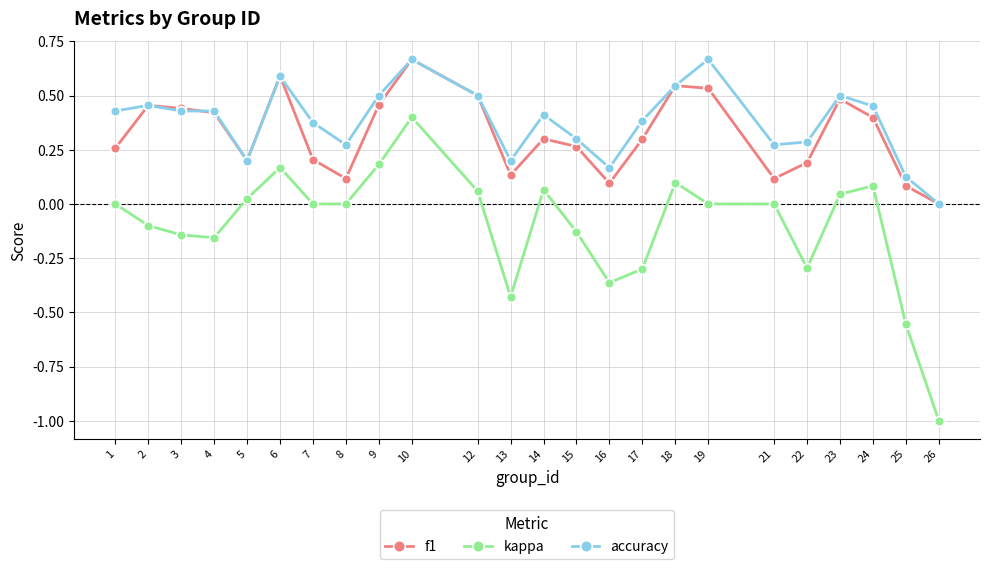

The f1 series shows 0.1 at 7. True or false?

False